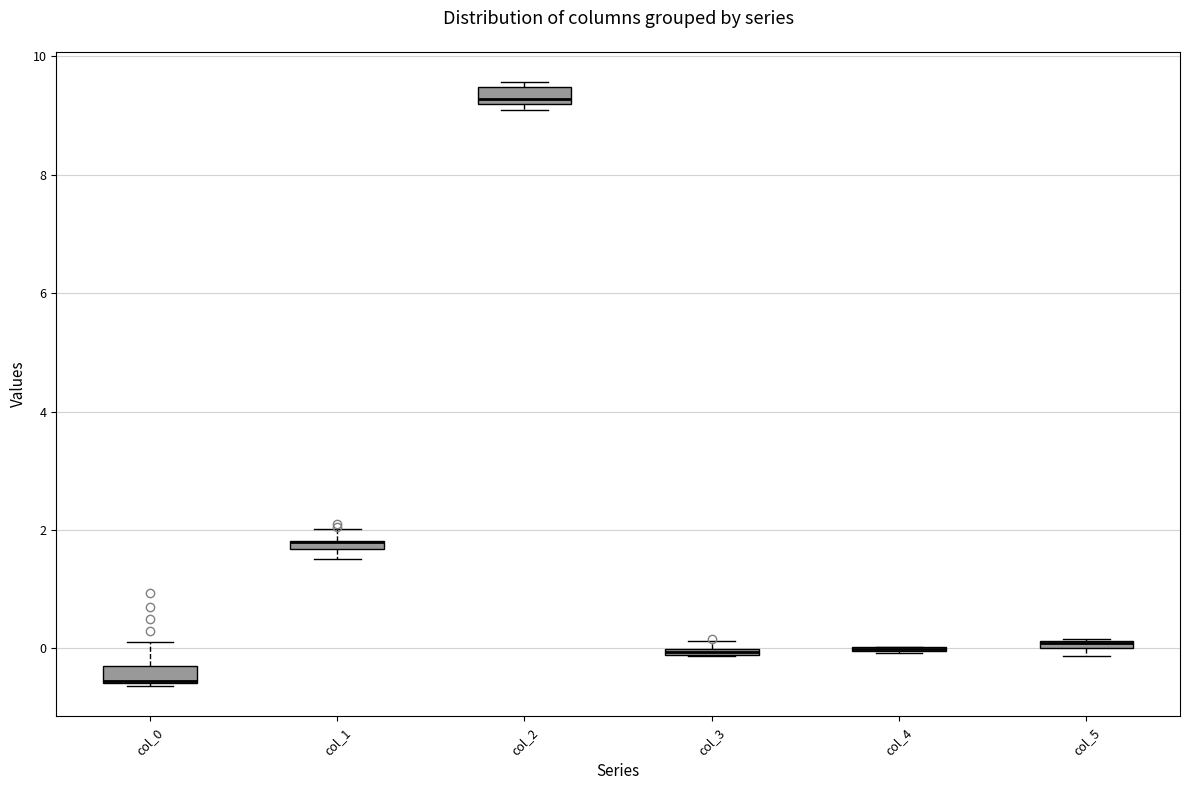

Where is the upper edge of the box for col_0 on the y-axis? The values are not printed on the chart, so give them approximately, as read against the axis.

-0.2